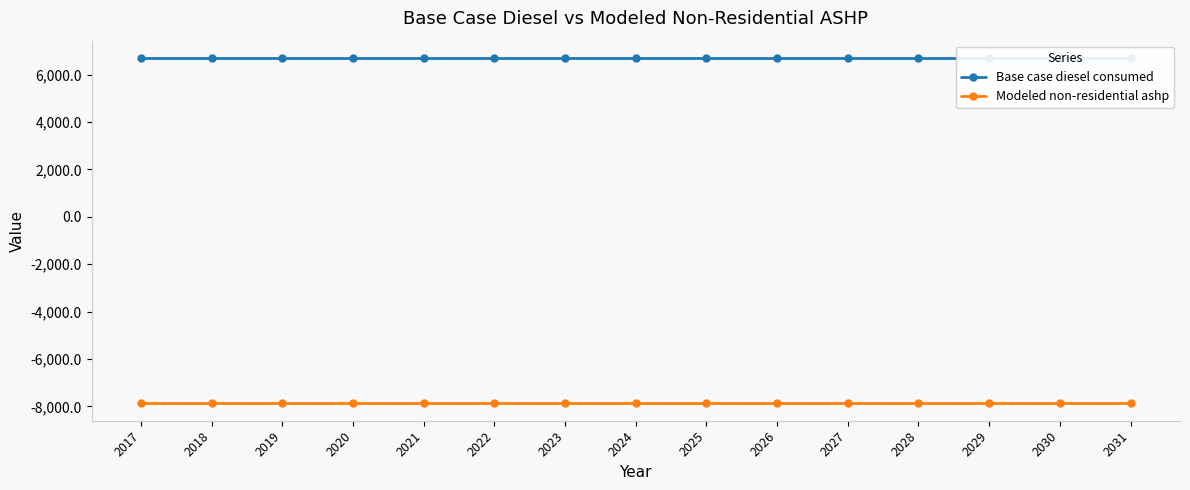

At 2022, list the series in order from smallest to largest.

Modeled non-residential ashp, Base case diesel consumed